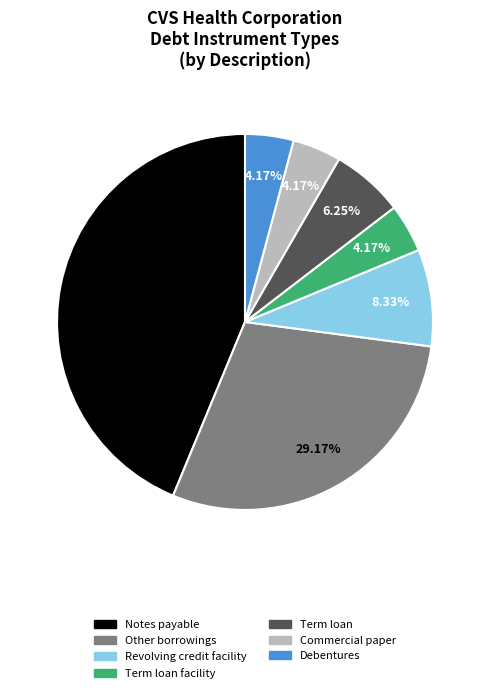

Is there a majority slice in this chart?

No